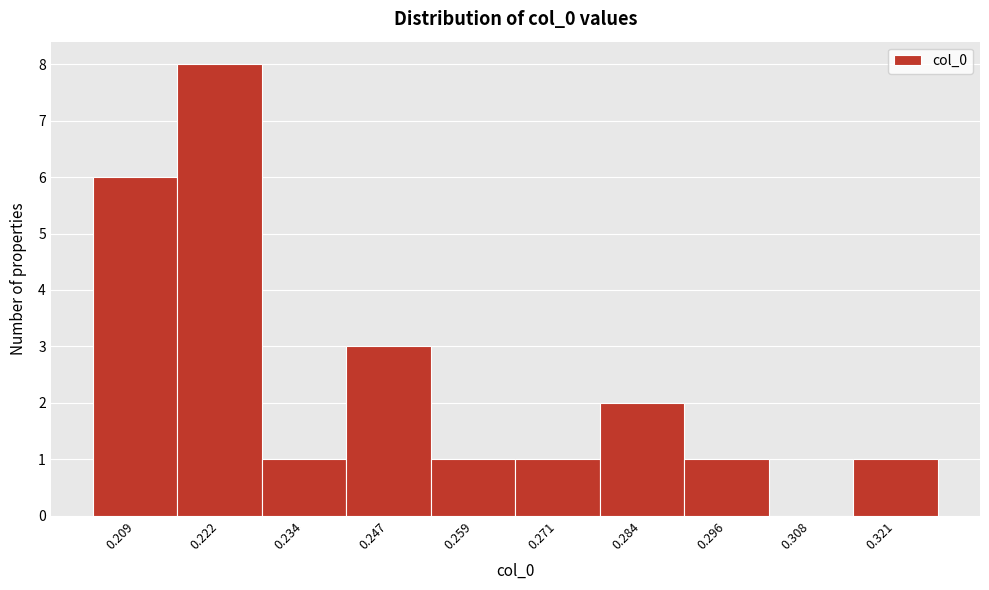

Reading left to right, transcribe all the data shown in this chart.

0.209=6	0.222=8	0.234=1	0.247=3	0.259=1	0.271=1	0.284=2	0.296=1	0.308=0	0.321=1